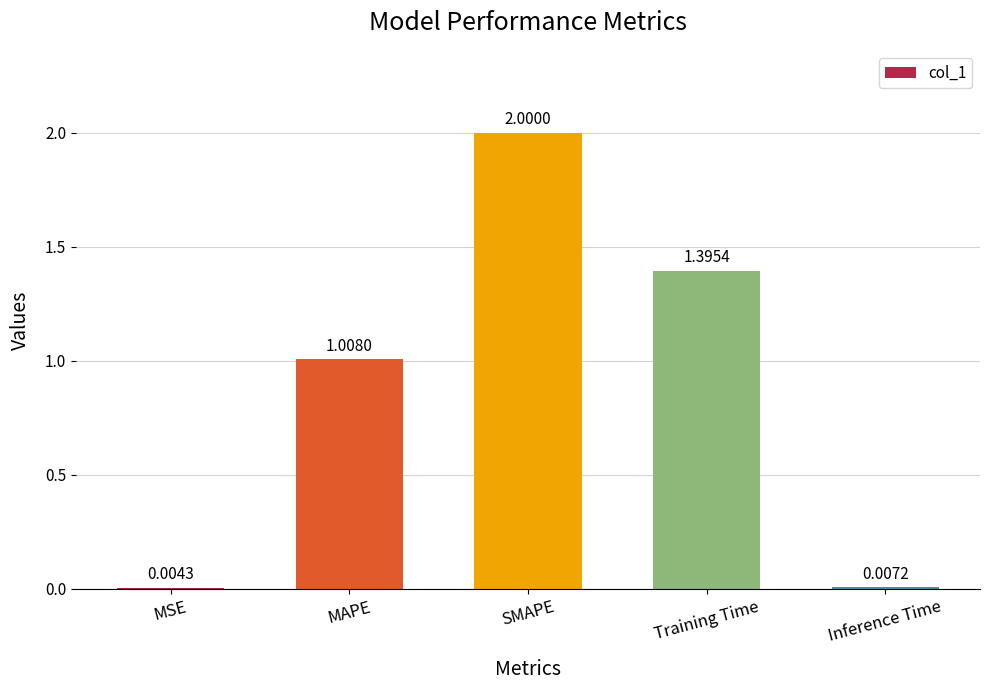

What is the sum of all values?

4.4